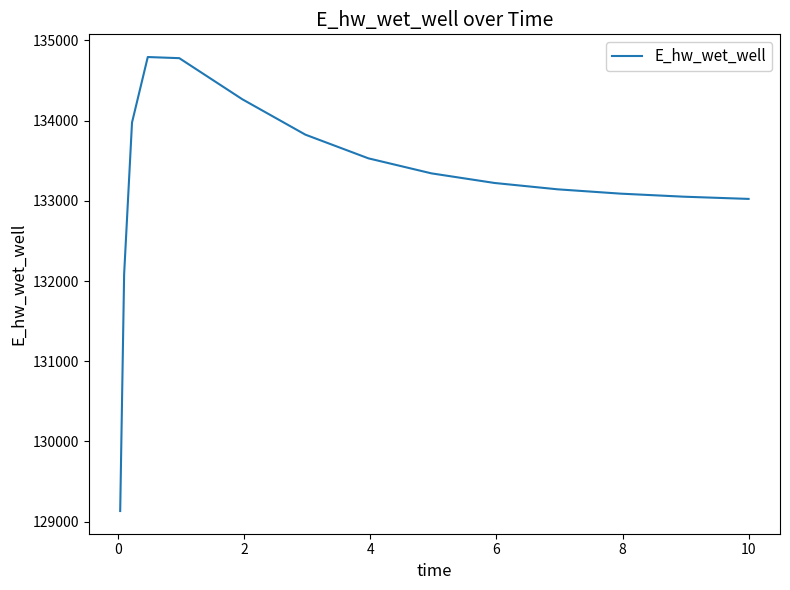

What is the maximum value shown in the chart?

134793.5